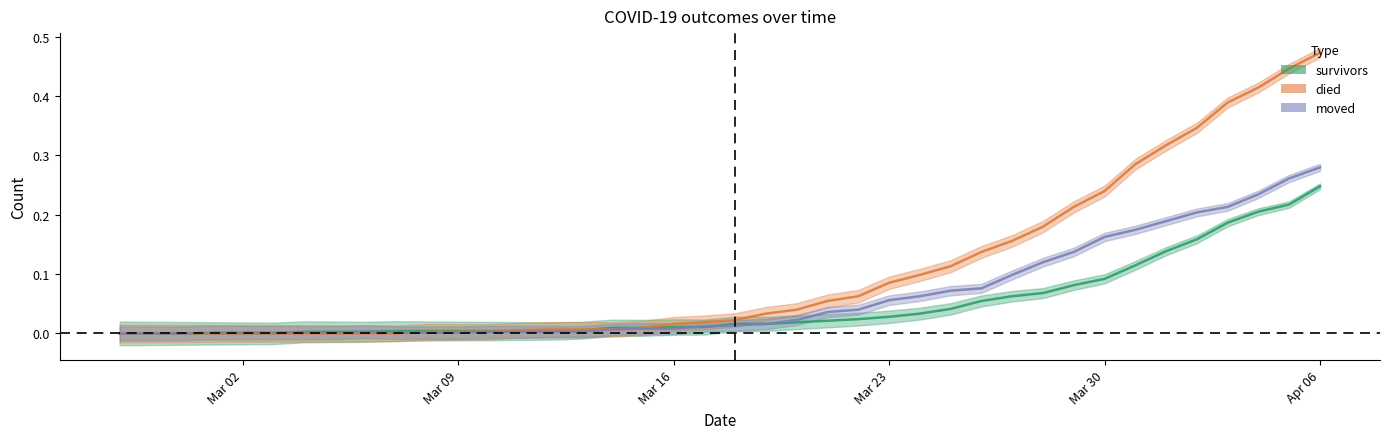

Reading right to left, what are all the values shown in this chart?

survivors: 0.2	0.2	0.2	0.2	0.2	0.1	0.1	0.1	0.1	0.1	0.1	0.1	0.0	0.0	0.0	0.0	0.0	0.0	0.0	0.0	0.0	0.0	0.0	0.0	0.0	0.0	0.0	0.0	0.0	0.0	0.0	0.0	0.0	0.0	0.0	0.0	0.0	0.0	0.0	0.0
died: 0.5	0.4	0.4	0.4	0.3	0.3	0.3	0.2	0.2	0.2	0.2	0.1	0.1	0.1	0.1	0.1	0.1	0.0	0.0	0.0	0.0	0.0	0.0	0.0	0.0	0.0	0.0	0.0	0.0	0.0	0.0	0.0	0.0	0.0	0.0	0.0	0.0	0.0	0.0	0.0
moved: 0.3	0.3	0.2	0.2	0.2	0.2	0.2	0.2	0.1	0.1	0.1	0.1	0.1	0.1	0.1	0.0	0.0	0.0	0.0	0.0	0.0	0.0	0.0	0.0	0.0	0.0	0.0	0.0	0.0	0.0	0.0	0.0	0.0	0.0	0.0	0.0	0.0	0.0	0.0	0.0